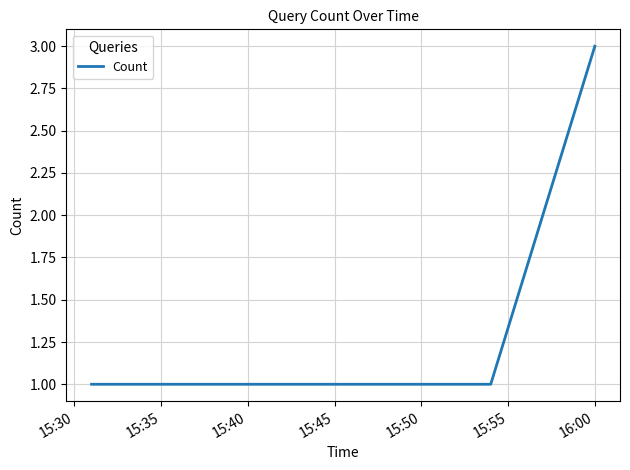

How many distinct data groups are displayed?

1